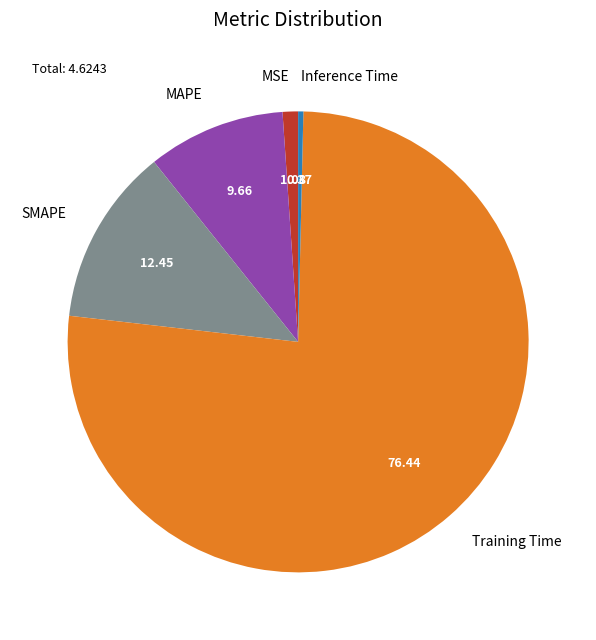

Does Training Time represent more than half of the total?

Yes